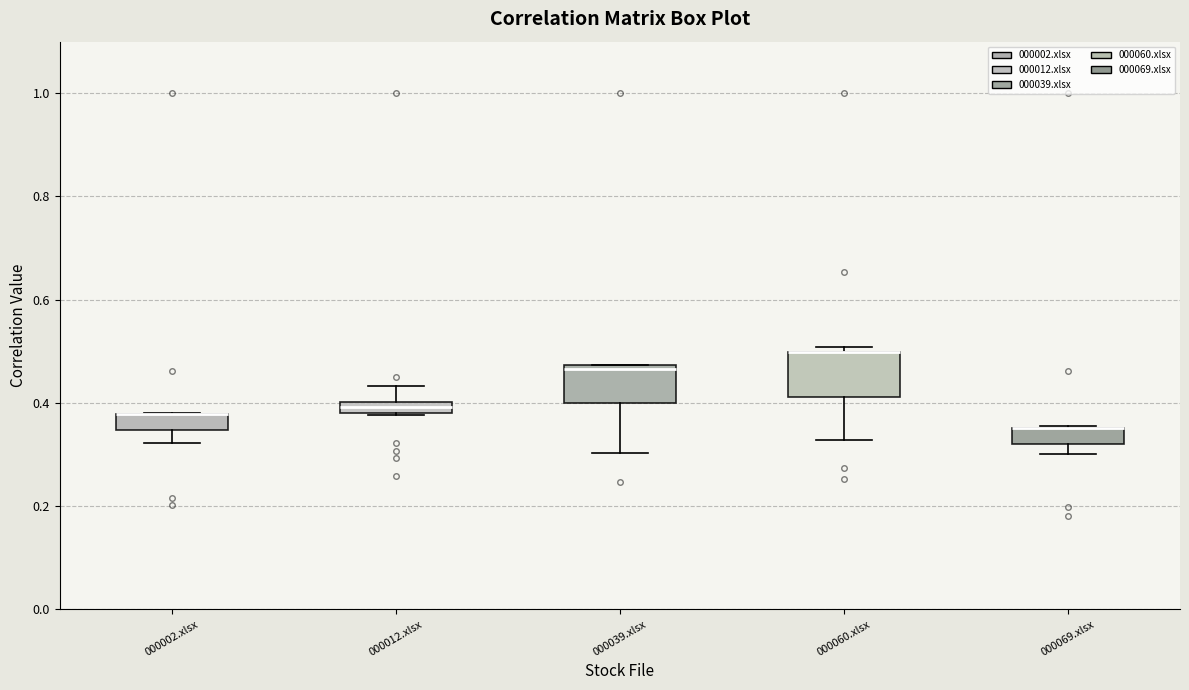

Where does the upper whisker of the box for 000012.xlsx end on the y-axis? The values are not printed on the chart, so give them approximately, as read against the axis.

0.44